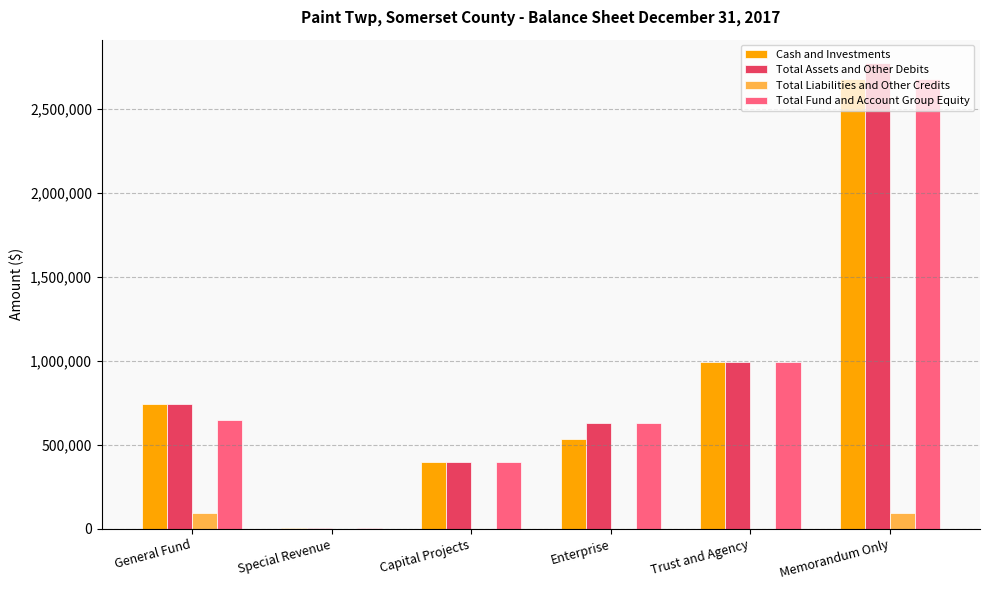

The value of Cash and Investments at Memorandum Only is 1575301. True or false?

False